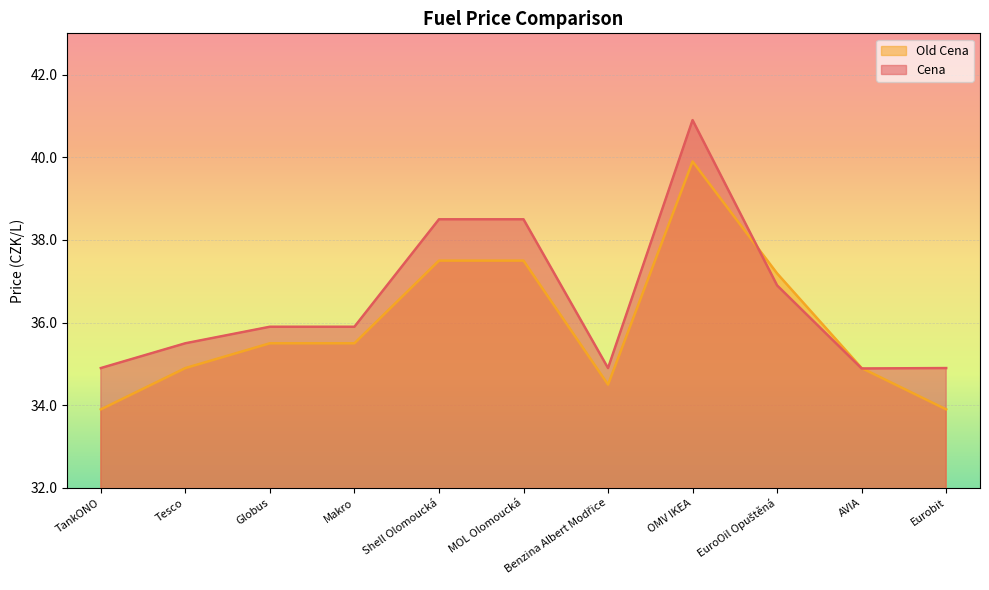

Which category has the lowest value across all series?

TankONO